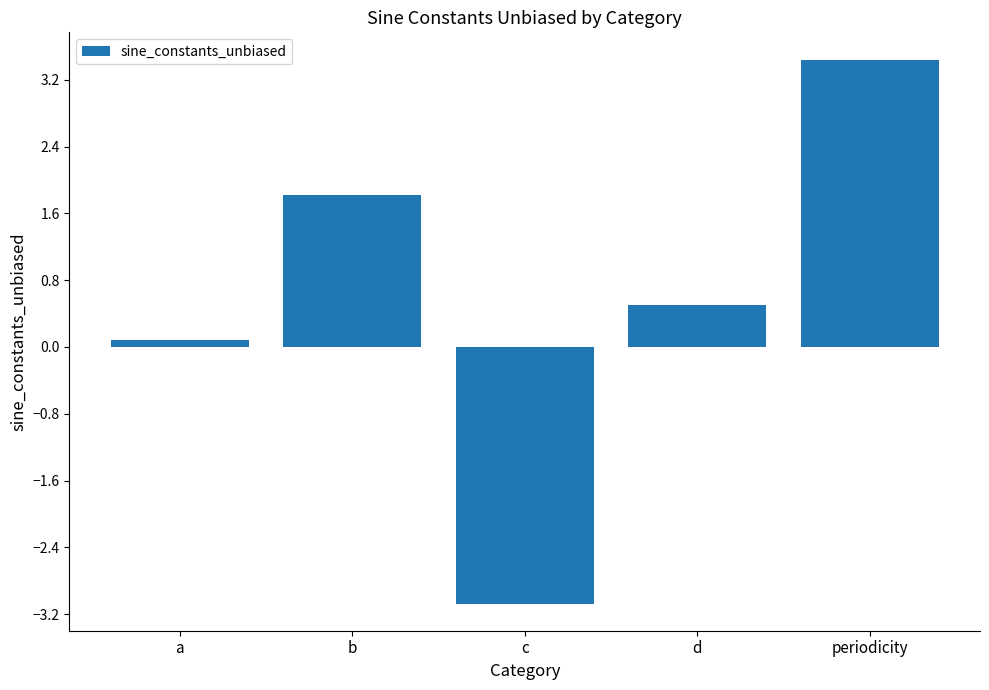

What is the difference between the values at a and d?

0.4